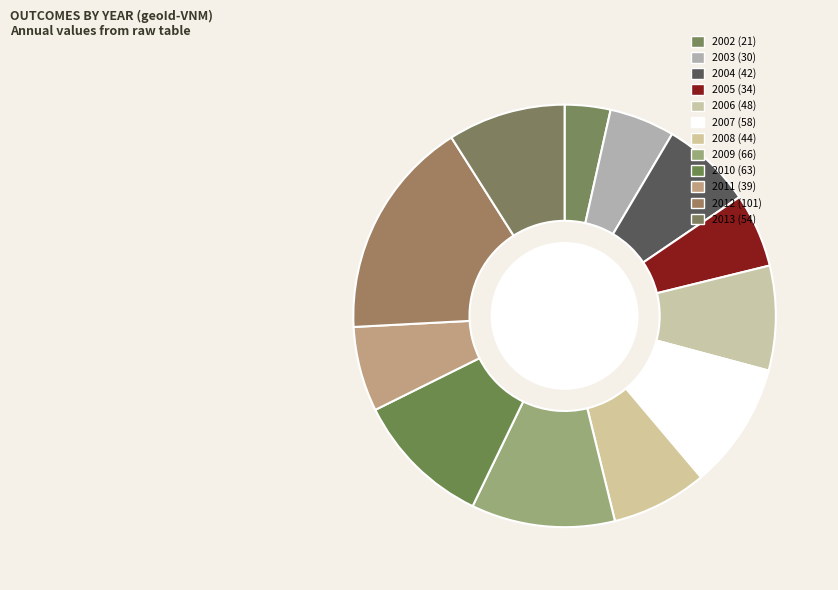

Does any single category account for the majority?

No